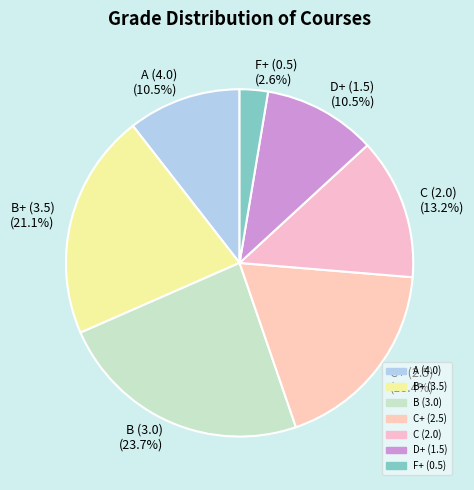

Is A (4.0) (10.5%) the majority of the pie?

No